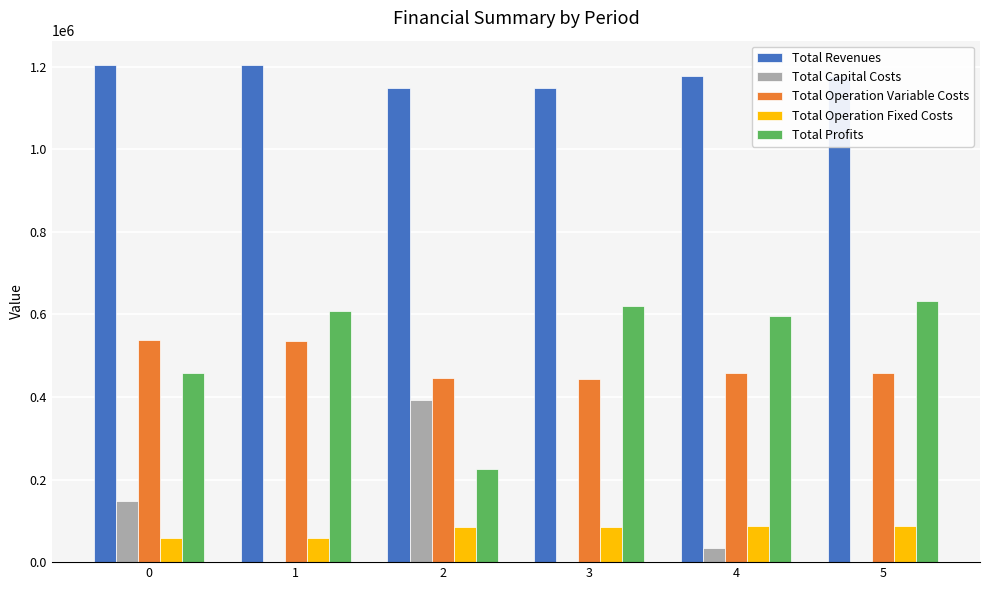

Which category has the highest value in the Total Profits series?

5